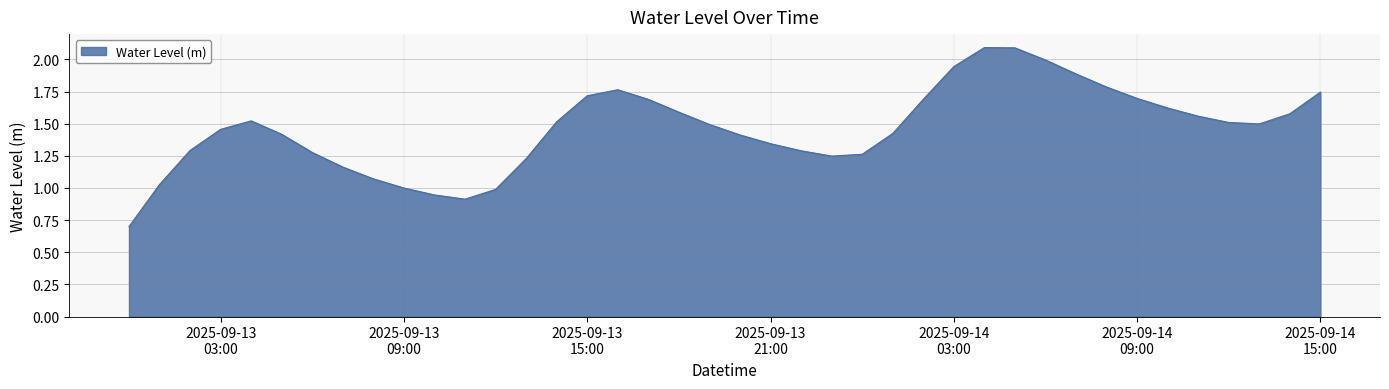

What is the minimum value shown in the chart?

0.7